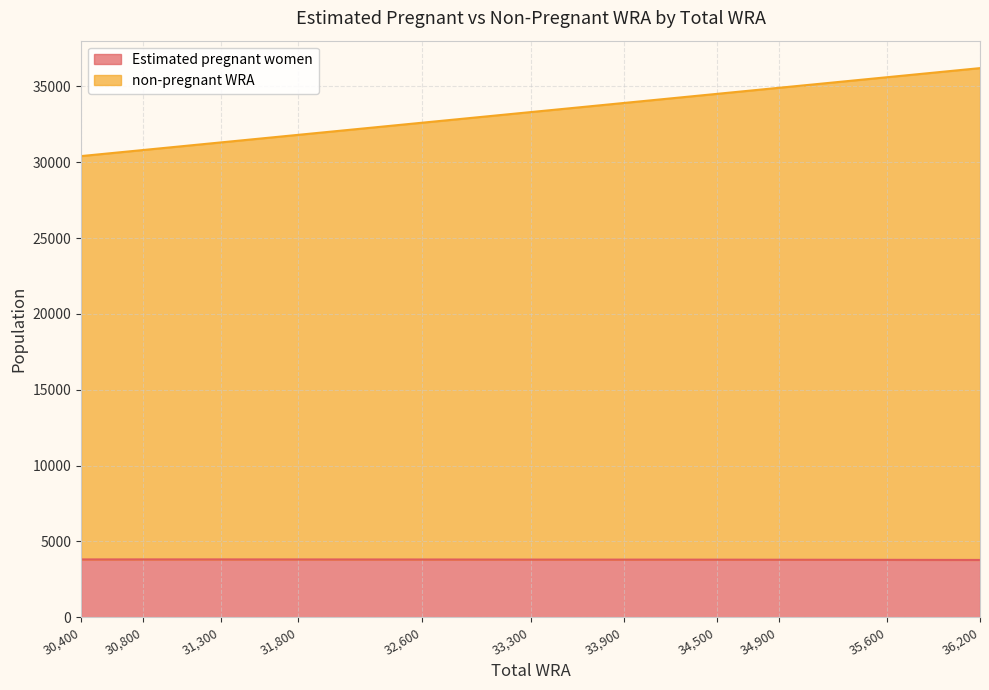

Count the number of categories in the chart.

11